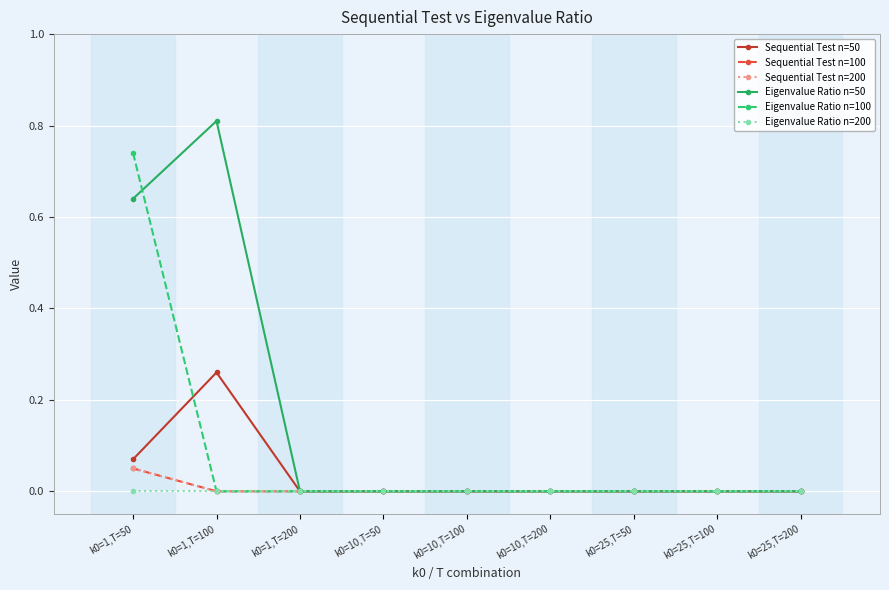

What is the difference between the highest and lowest values at k0=1,T=100?

0.8